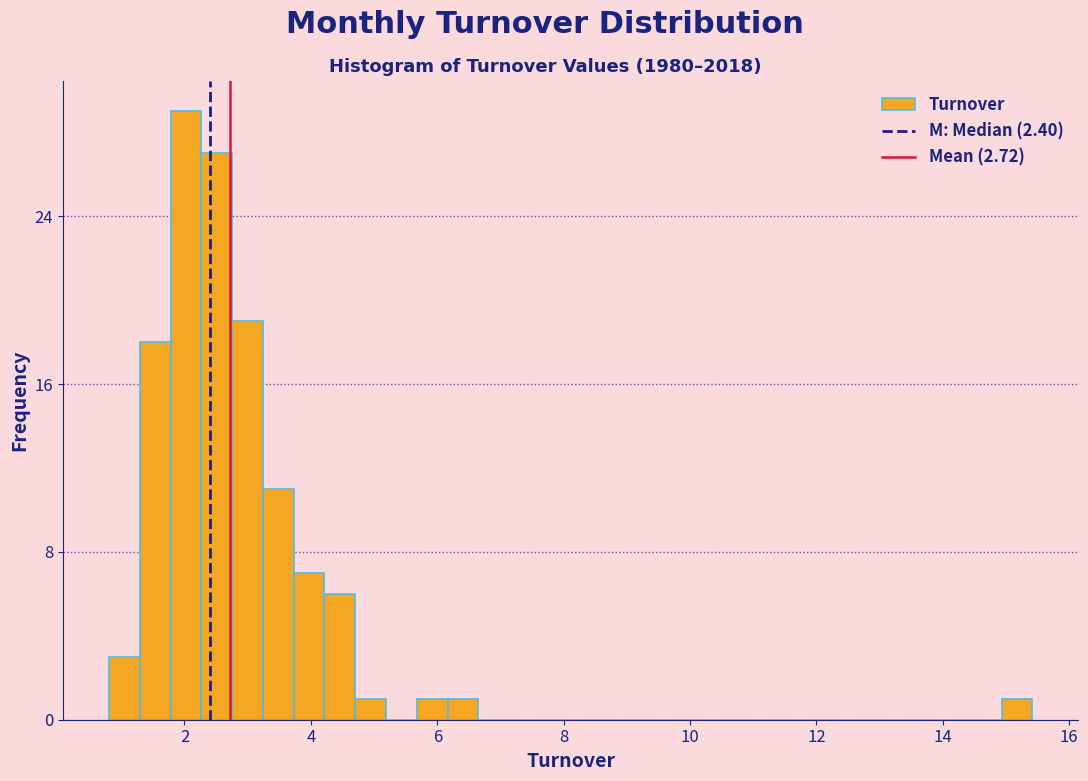

Read against the x-axis, roughly where is the centre of the tallest bar?

2.0